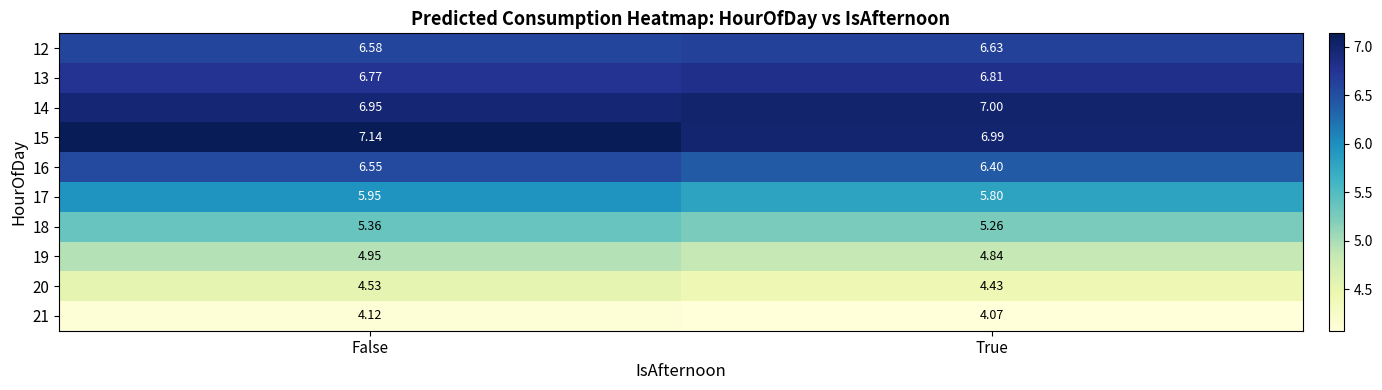

At which category is the sum across all series the highest?

False